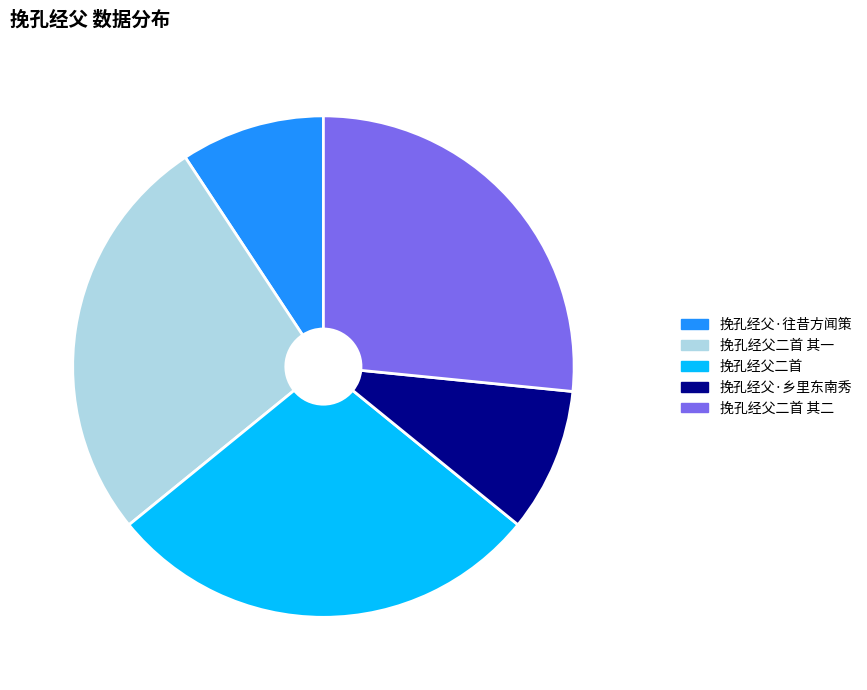

True or false: 挽孔经父二首 其二 accounts for 20% of the total.

False